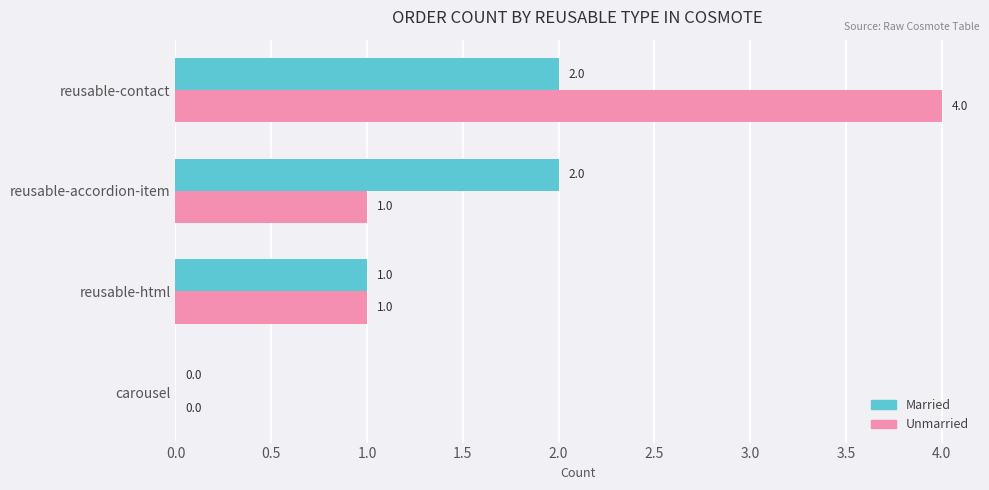

What is the highest value of the Unmarried series?

4